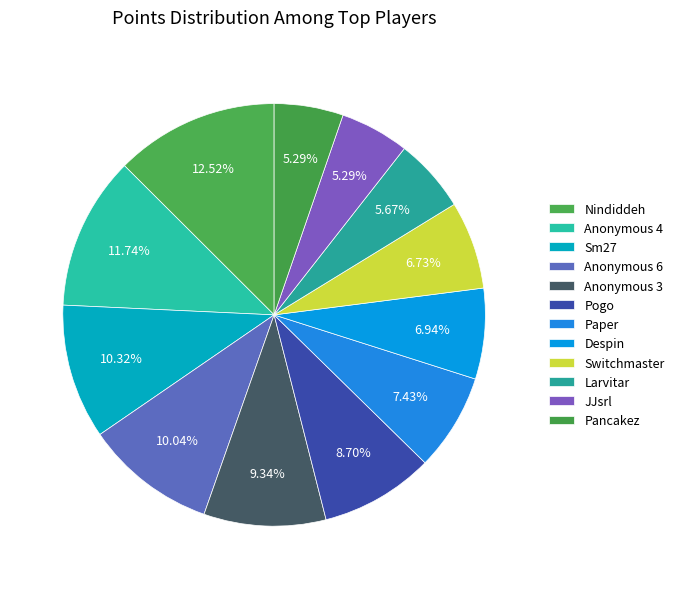

Combined, do Anonymous 3 and Despin account for over 50%?

No